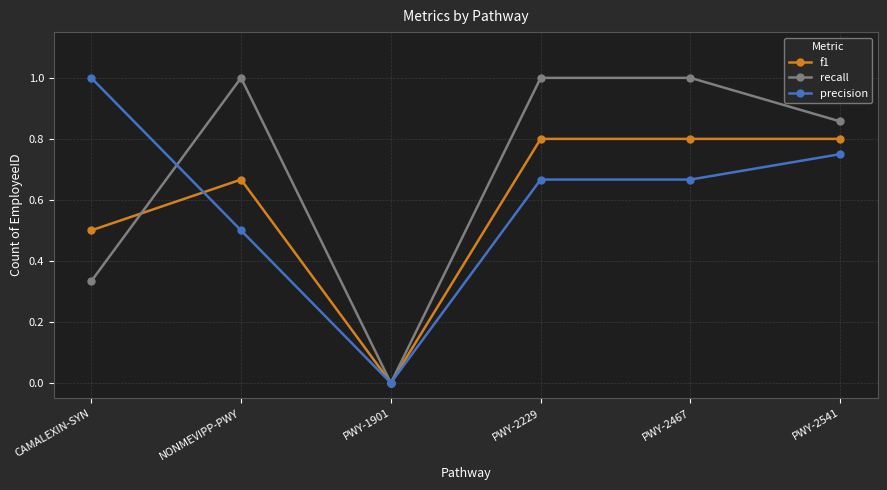

What are all the series names shown in the legend?

f1, recall, precision